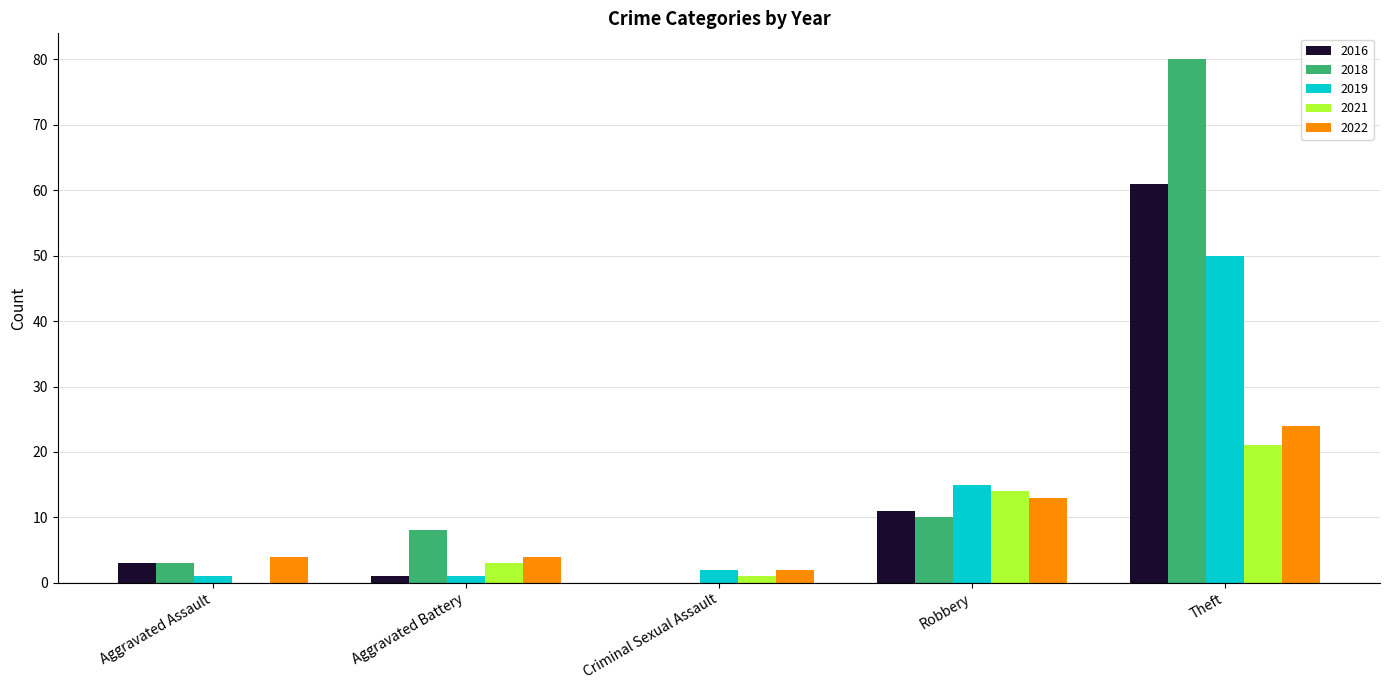

What is the approximate value of 2021 at Robbery, to the nearest 5?

15